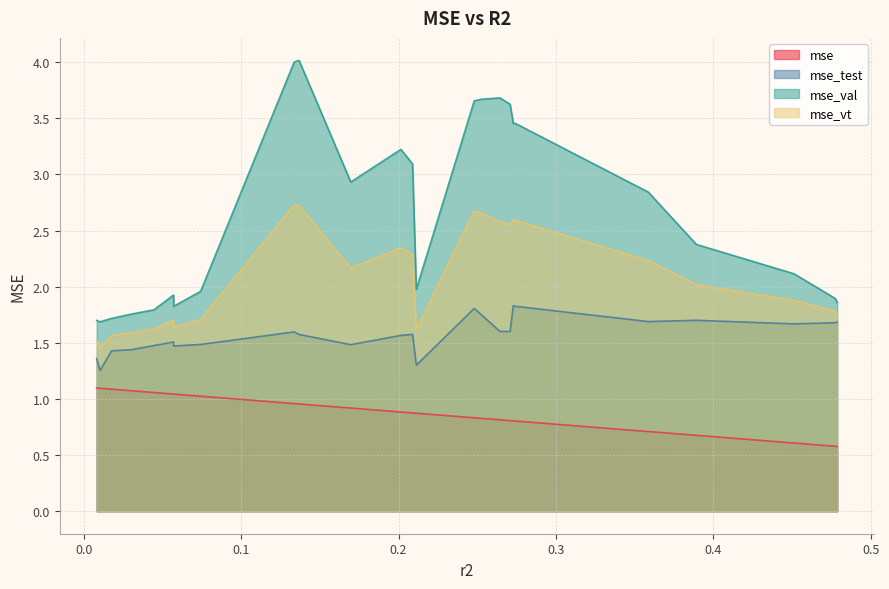

Rank the series by their maximum value, from highest to lowest.

mse_val, mse_vt, mse_test, mse